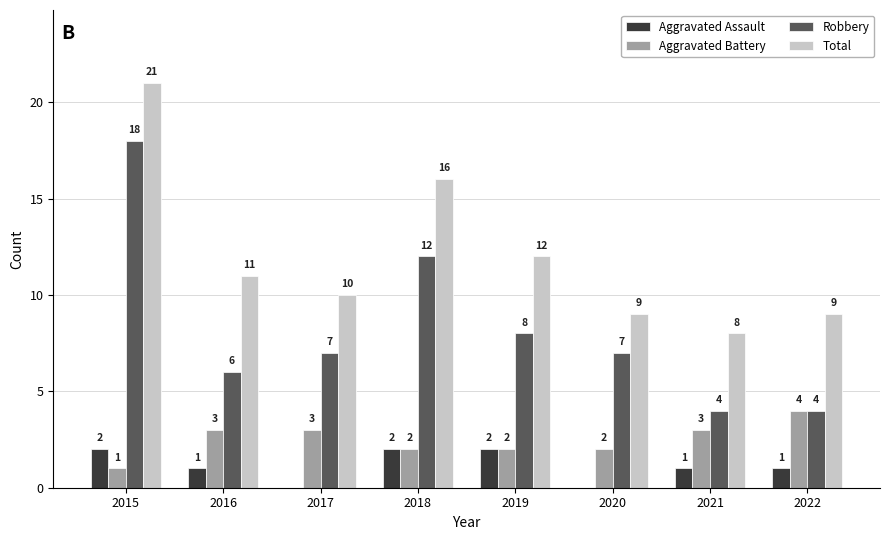

True or false: Aggravated Assault has a value of 0 at 2017.

True